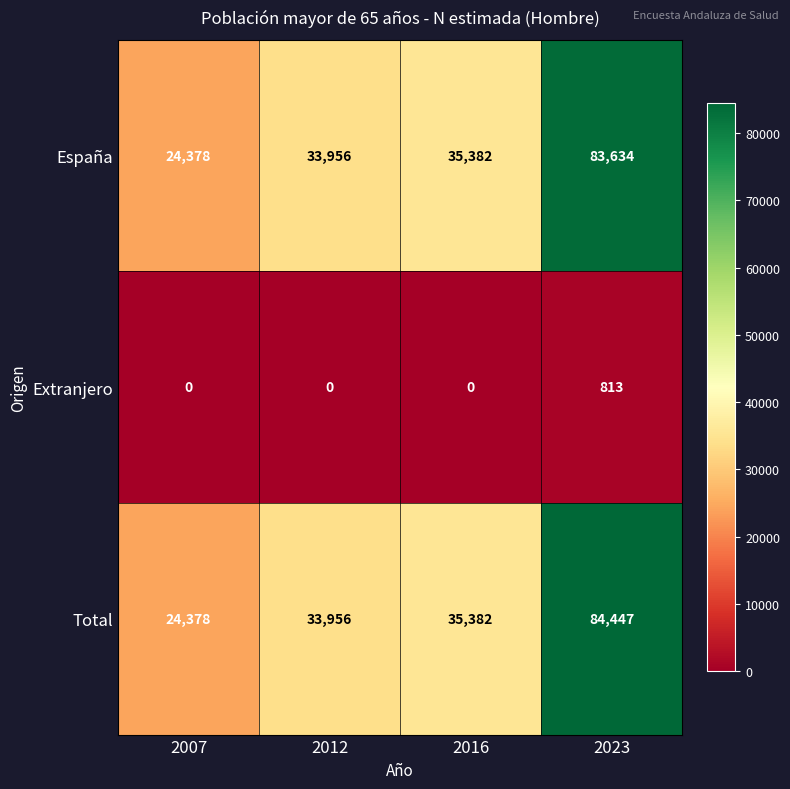

At which category is the sum across all series the highest?

2023